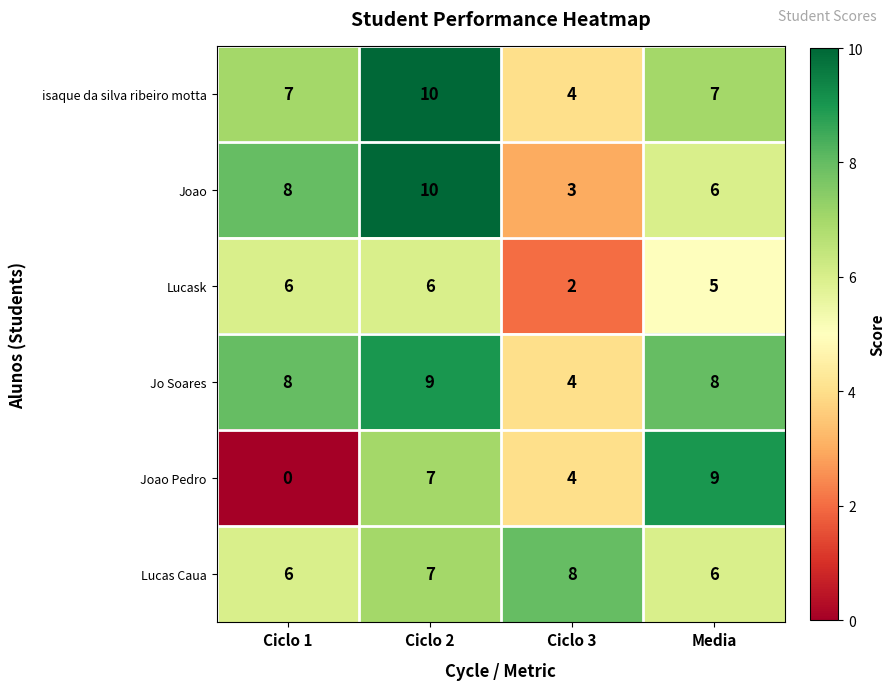

Which label corresponds to the largest value in the chart?

Ciclo 2